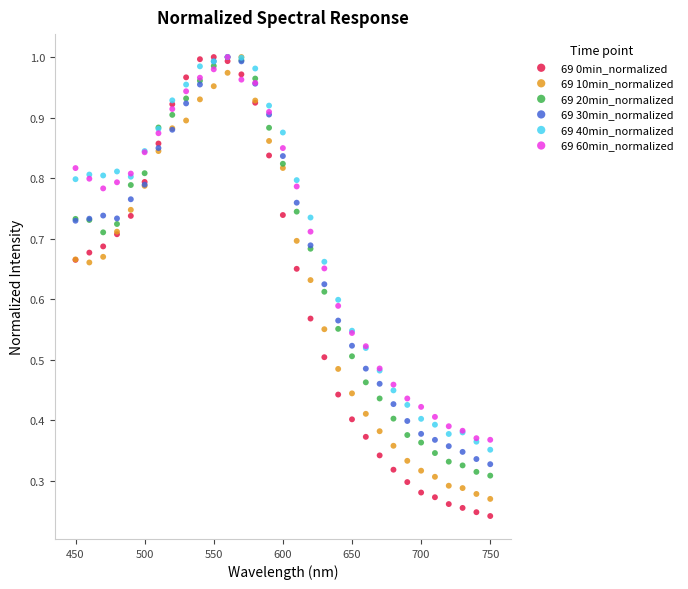

What are all the series names shown in the legend?

69 0min_normalized, 69 10min_normalized, 69 20min_normalized, 69 30min_normalized, 69 40min_normalized, 69 60min_normalized